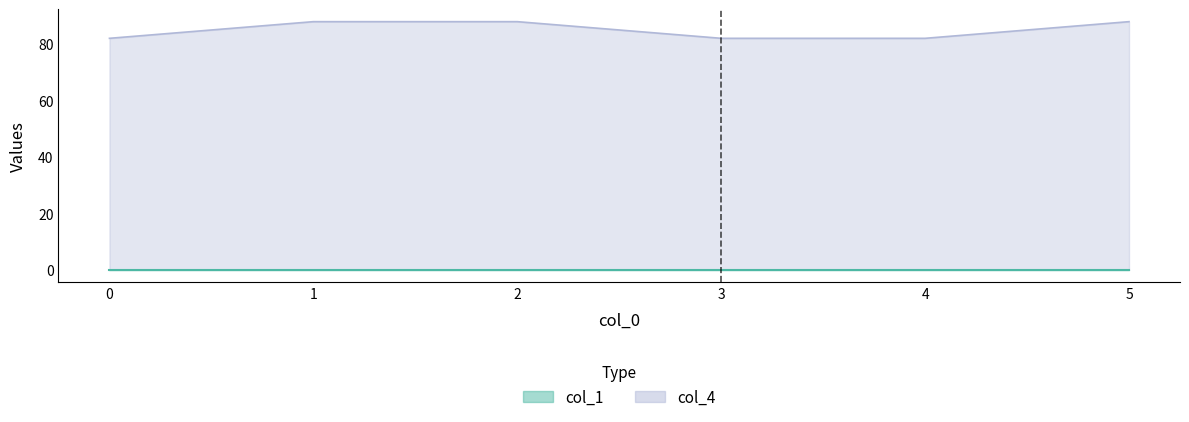

List the labels in order of value, largest first.

1, 2, 5, 0, 3, 4